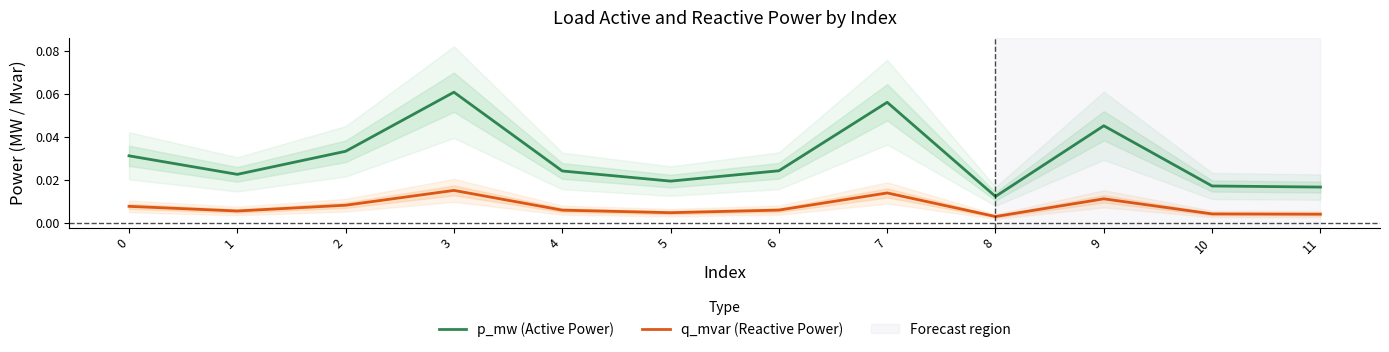

Reading left to right, transcribe all the data shown in this chart.

p_mw (Active Power): 0=0.0	1=0.0	2=0.0	3=0.1	4=0.0	5=0.0	6=0.0	7=0.1	8=0.0	9=0.0	10=0.0	11=0.0
q_mvar (Reactive Power): 0=0.0	1=0.0	2=0.0	3=0.0	4=0.0	5=0.0	6=0.0	7=0.0	8=0.0	9=0.0	10=0.0	11=0.0